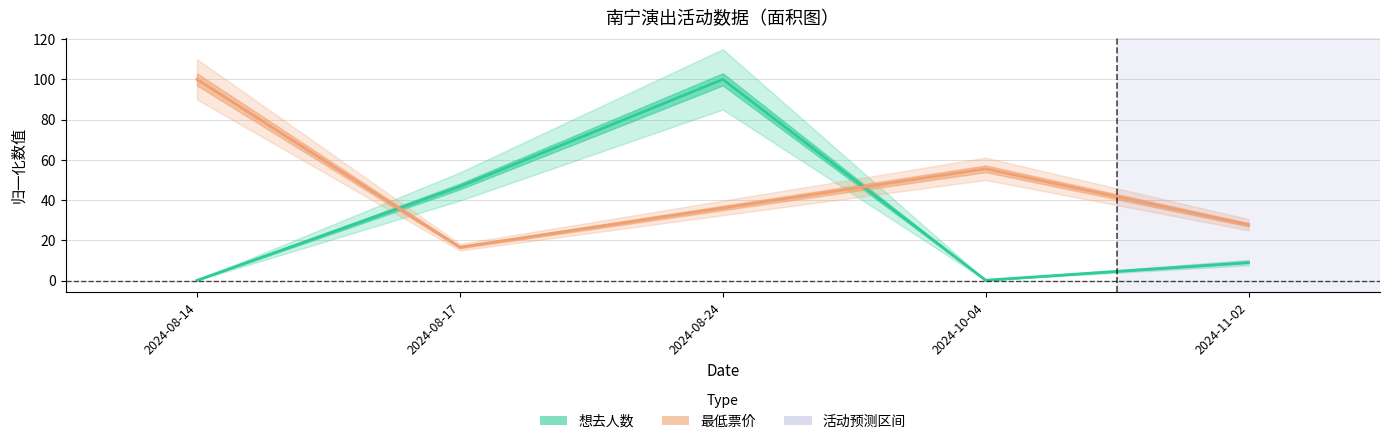

Which series has the largest range (max minus min)?

想去人数